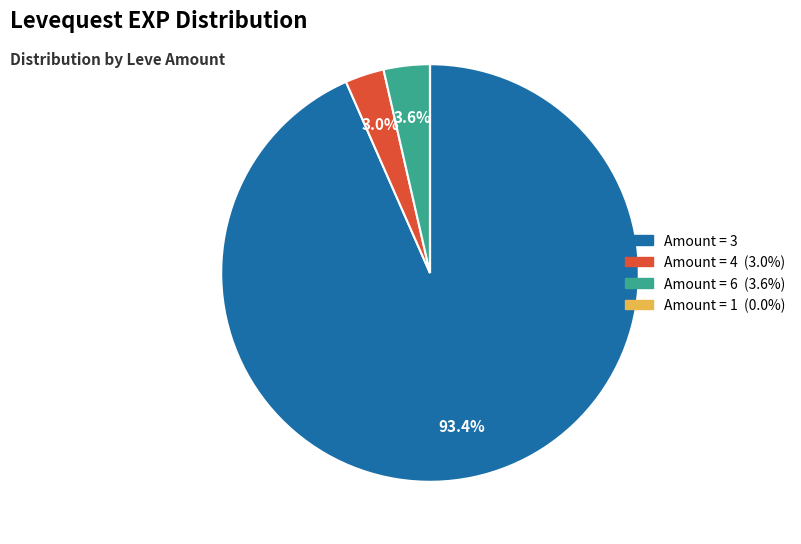

Does any single category account for the majority?

Yes